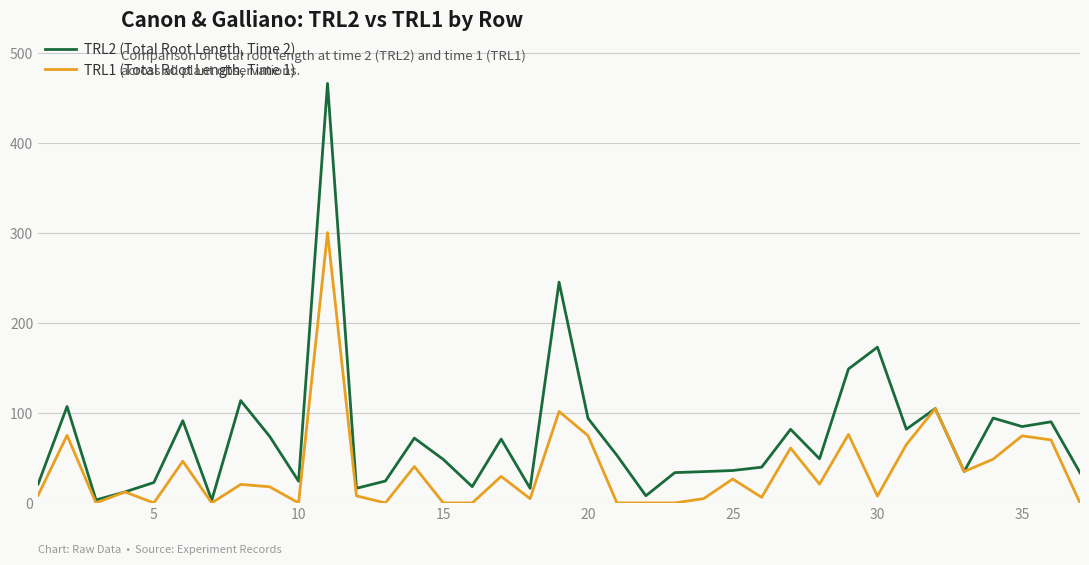

Which series has the largest total across all categories?

TRL2 (Total Root Length, Time 2)